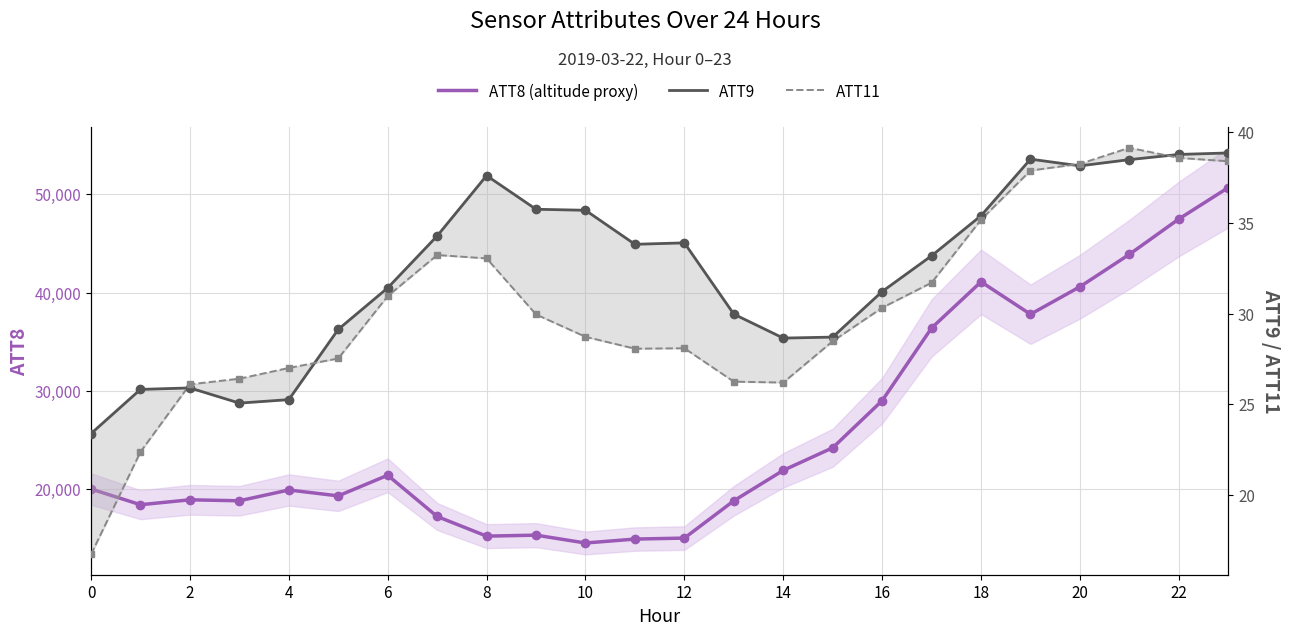

How many data points in ATT11 are less than 29?

12